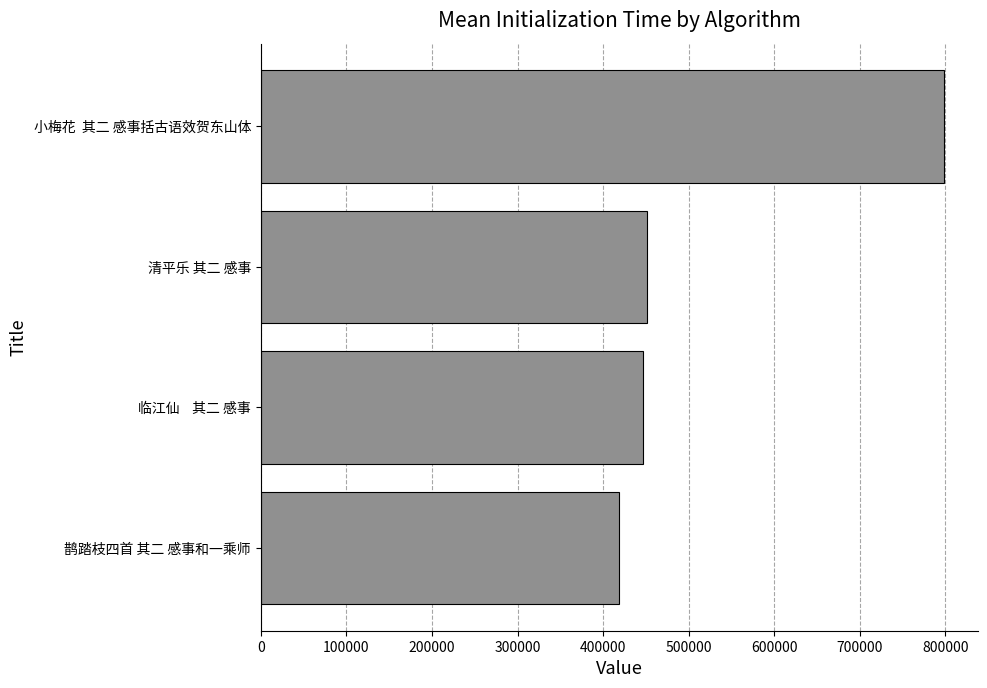

Reading top to bottom, extract all data points from this chart.

小梅花  其二 感事括古语效贺东山体=798088	清平乐 其二 感事=451510	临江仙    其二 感事=446600	鹊踏枝四首 其二 感事和一乘师=418570